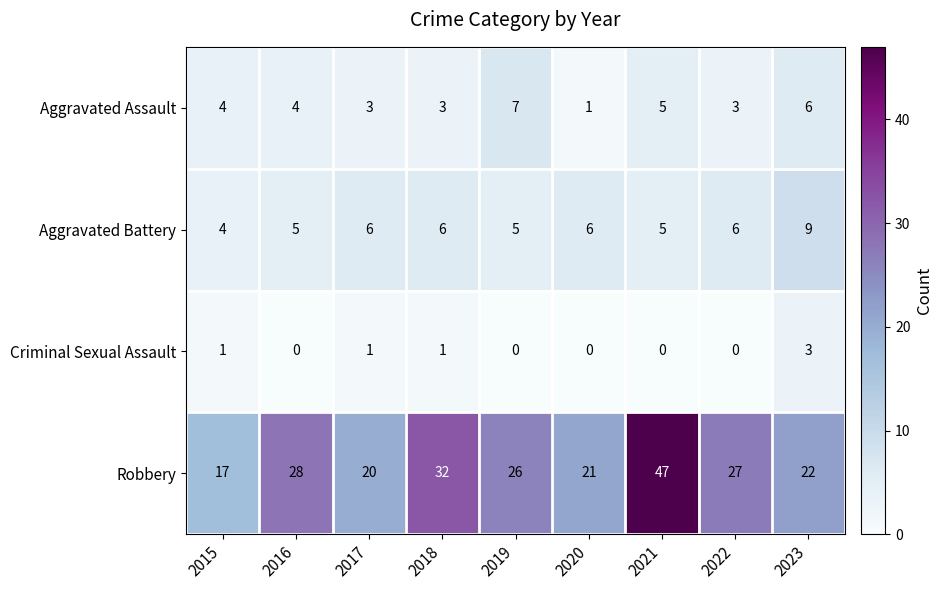

How many data points does each series have?

9